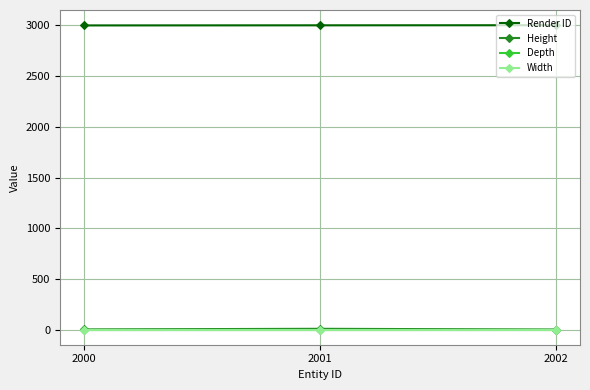

Is this an area chart (filled region under the line)?

No